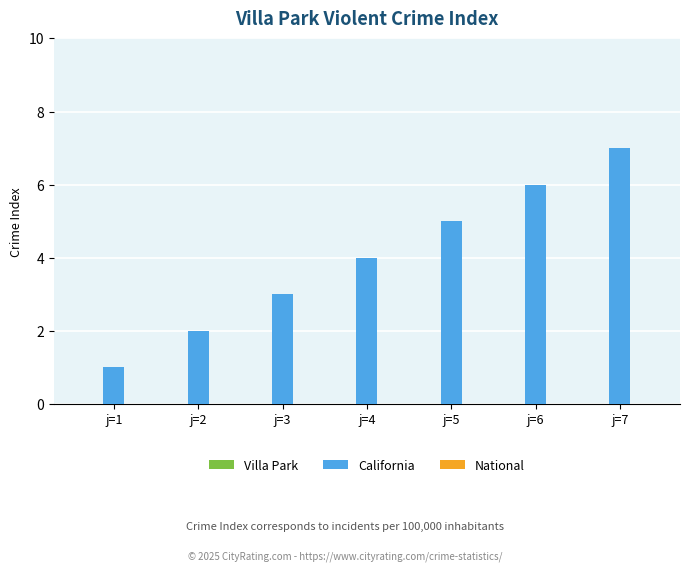

List the labels in order of value, smallest first.

j=1, j=2, j=3, j=4, j=5, j=6, j=7